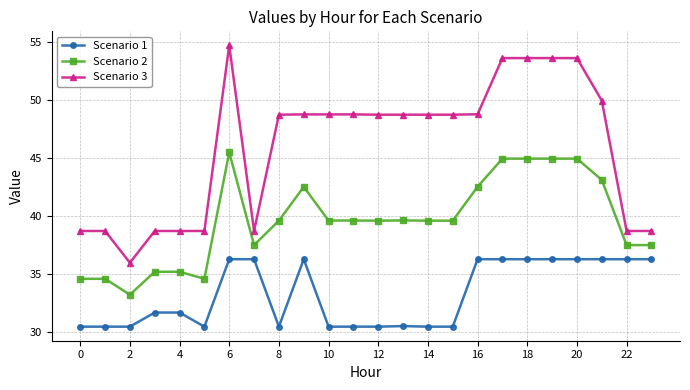

True or false: Scenario 2 and Scenario 1 cross at least once.

False